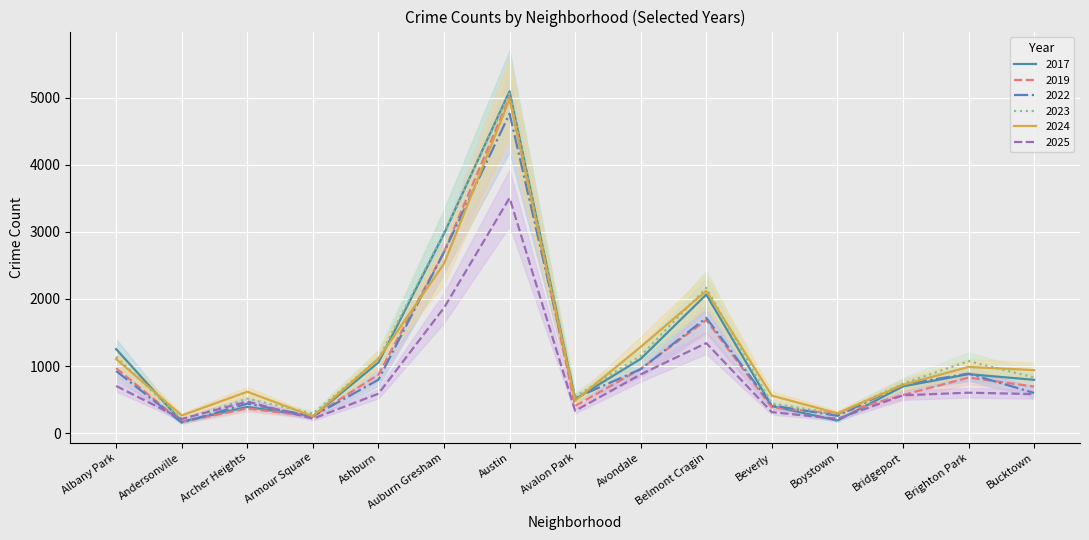

At which category does 2017 reach its first local peak?

Archer Heights